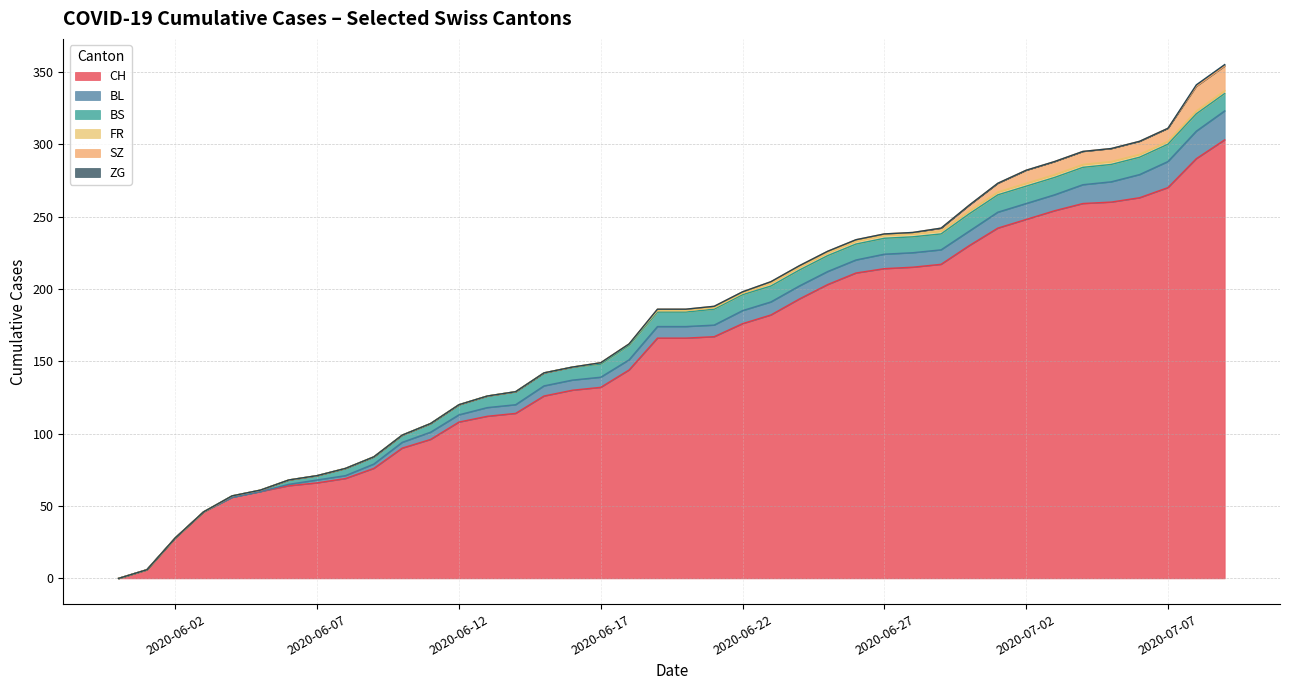

What is the maximum value for CH?

303